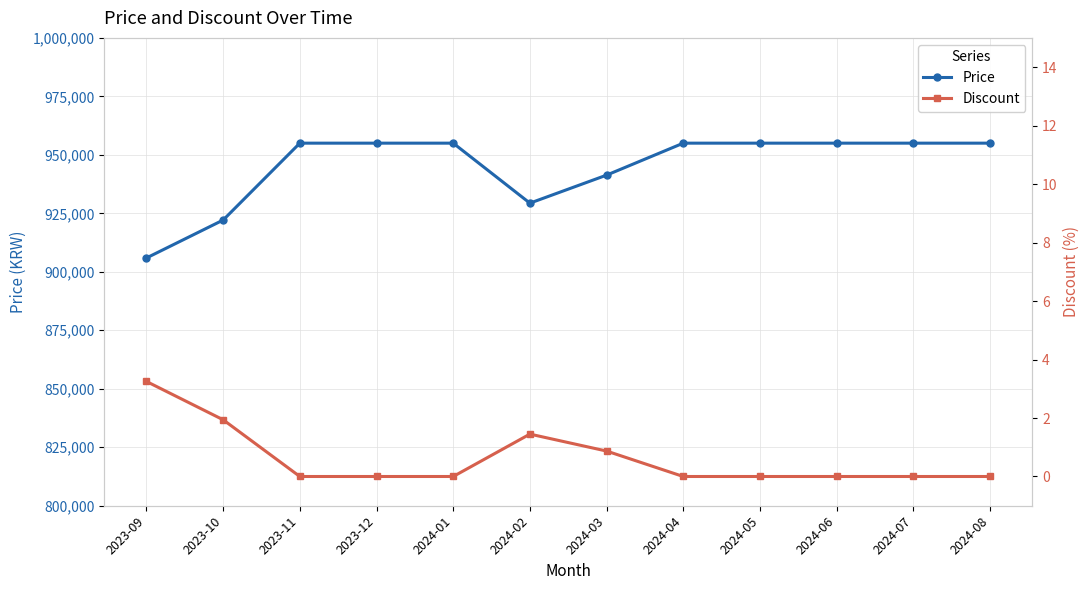

Which has a higher value, 2024-04 or 2023-11?

2024-04